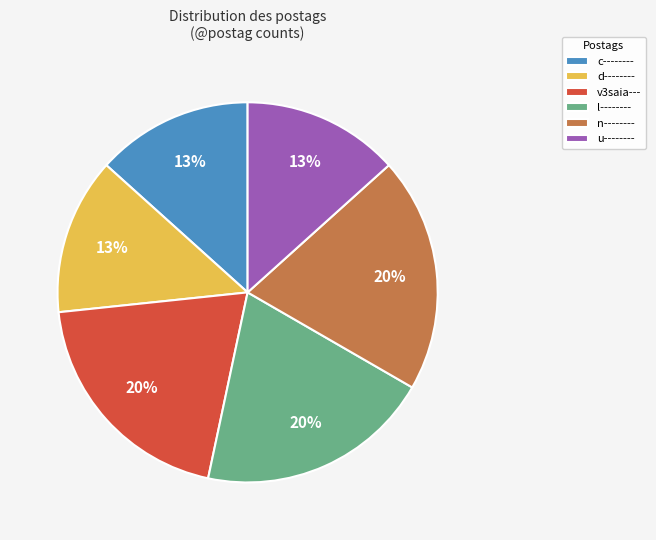

To the nearest percent, what portion does l-------- represent?

20%